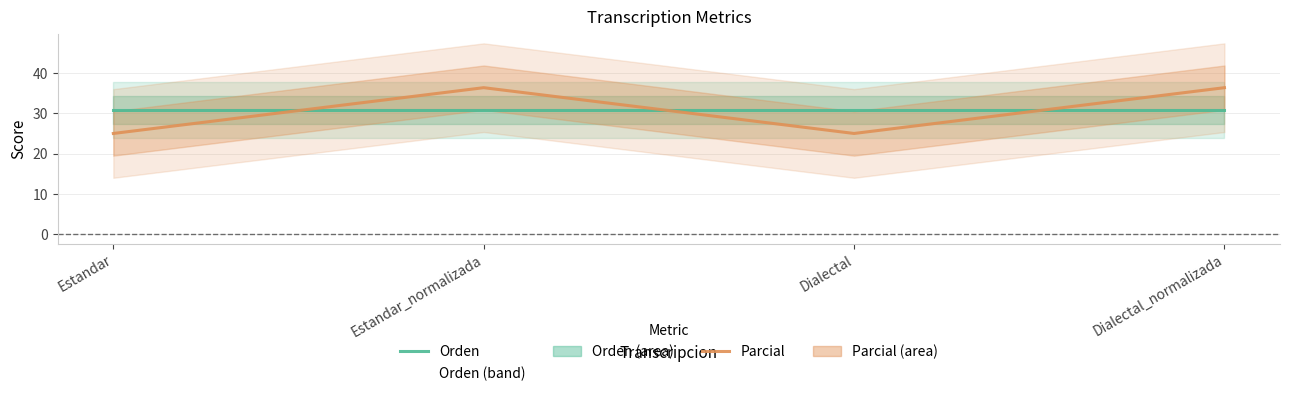

Between which two adjacent categories do Orden and Parcial first intersect?

Estandar and Estandar_normalizada